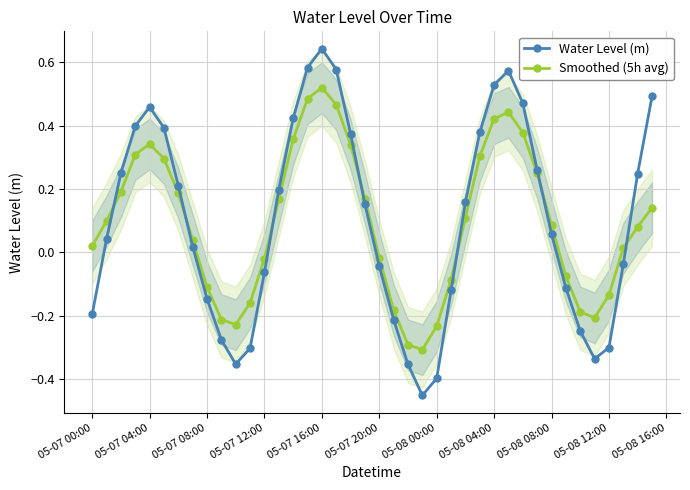

Where does the Smoothed (5h avg) series first go above 0?

05-07 00:00